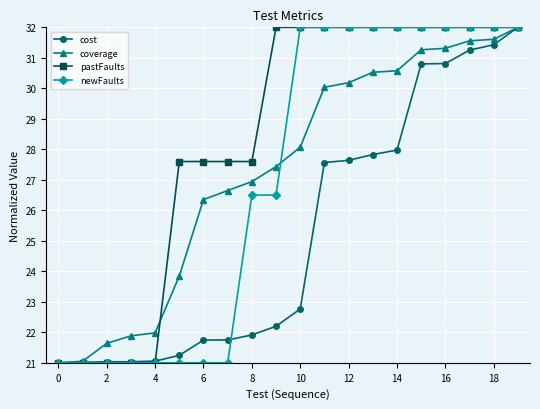

What is the lowest value of the newFaults series?

21.0